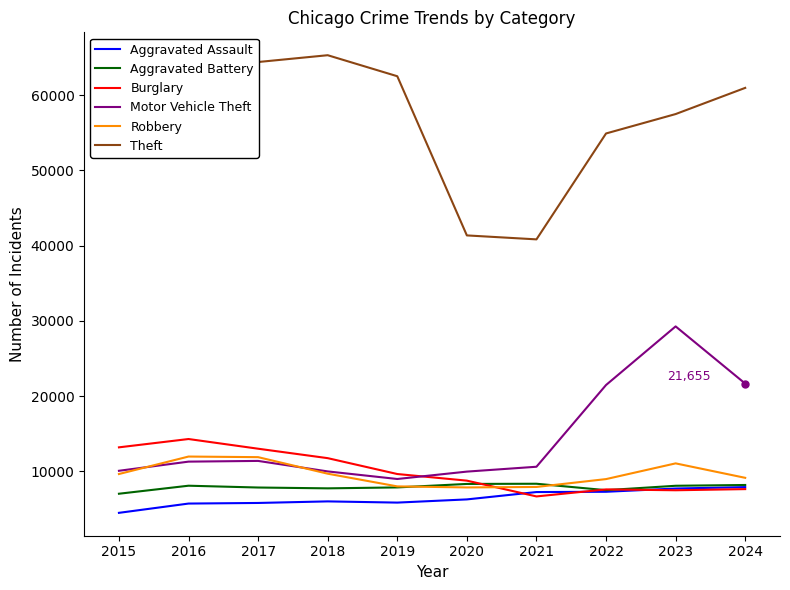

Which series has the largest range (max minus min)?

Theft